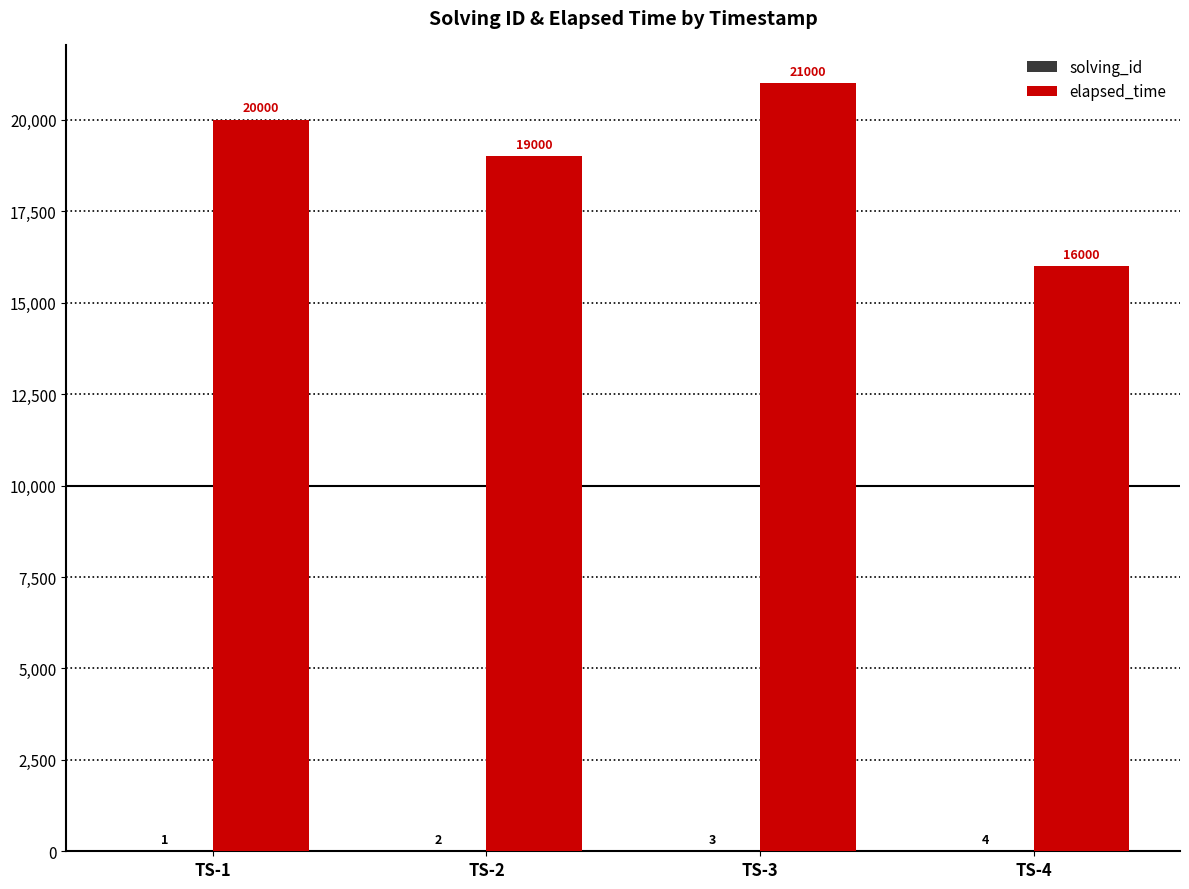

What value does the elapsed_time series have at TS-4, to the nearest 50?

16000